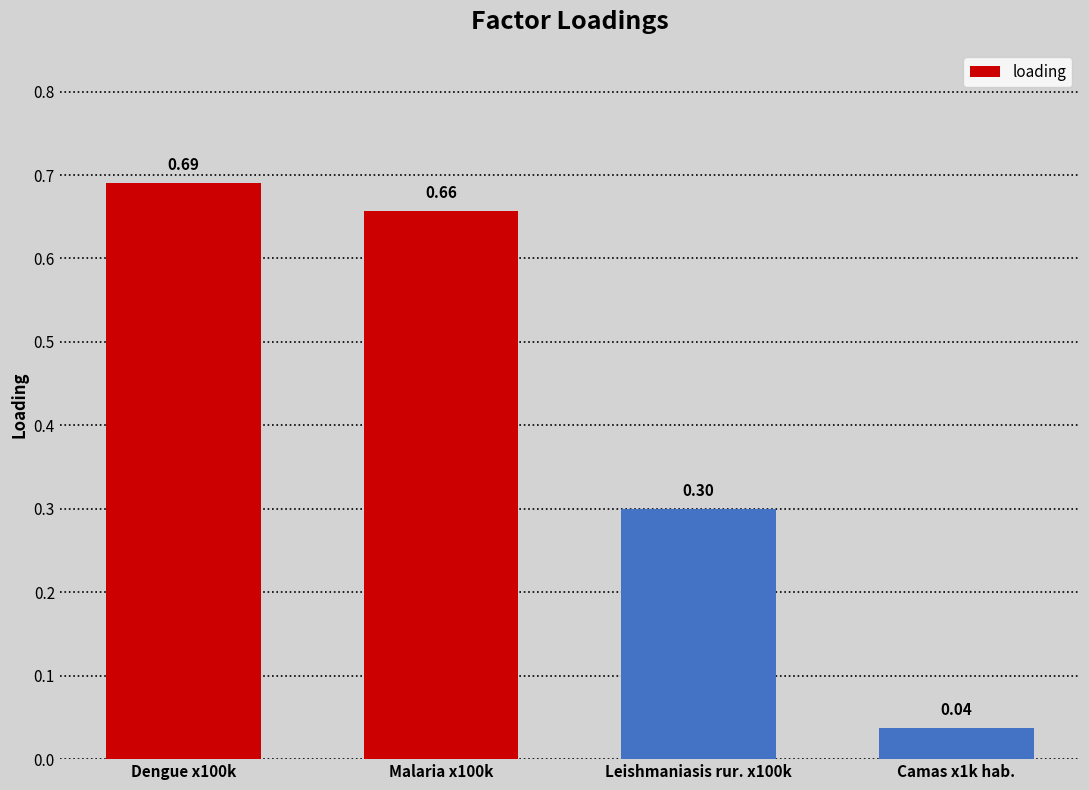

Rank the categories by value from lowest to highest.

Camas x1k hab., Leishmaniasis rur. x100k, Malaria x100k, Dengue x100k